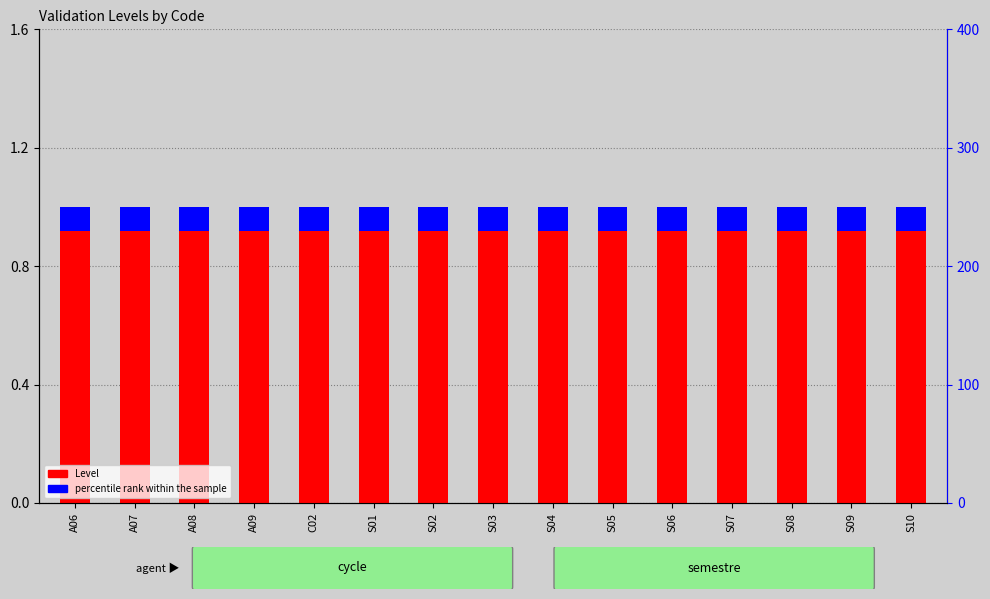

Does the chart contain stacked bars?

No